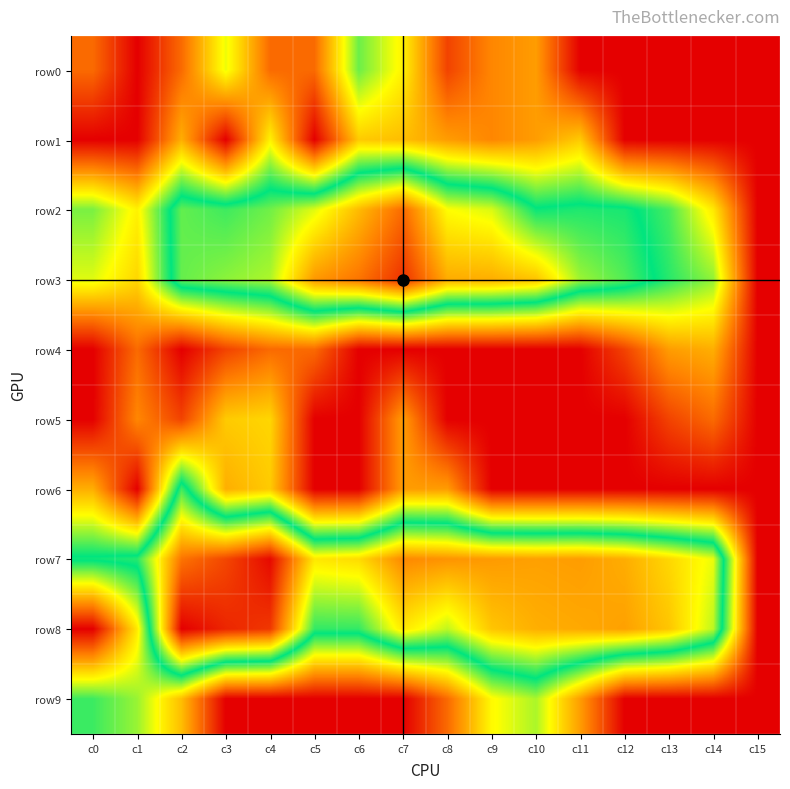

What is the maximum value shown in the chart?

7.8